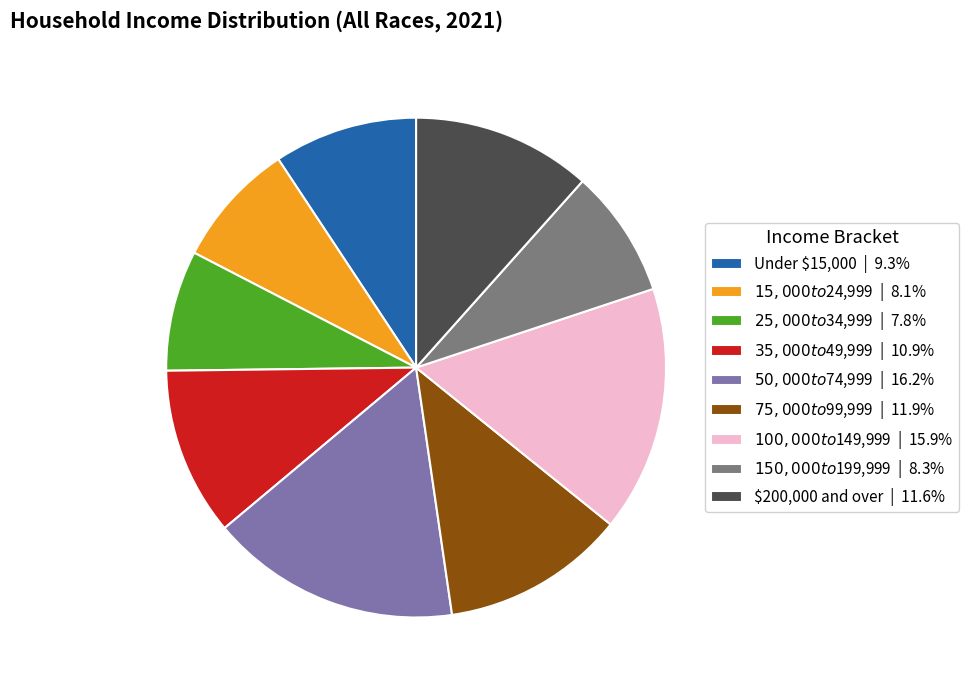

Is it true that $50,000 to $74,999 is 27% of the pie?

False